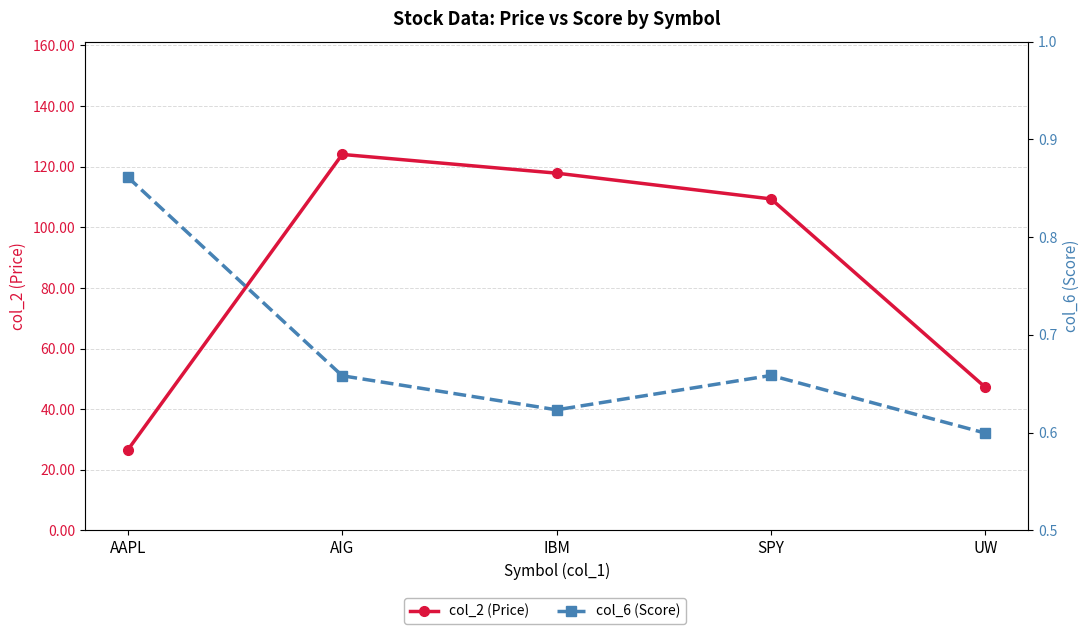

The col_2 (Price) series shows 62.9 at UW. True or false?

False